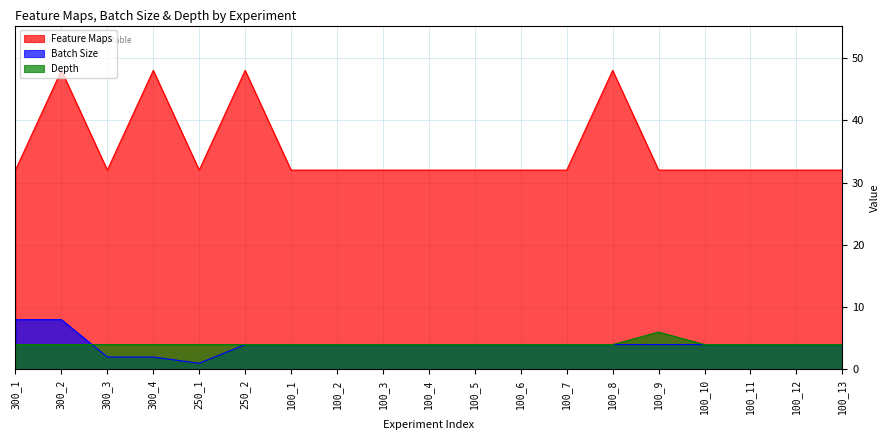

How many data points in Feature Maps are above 32?

4